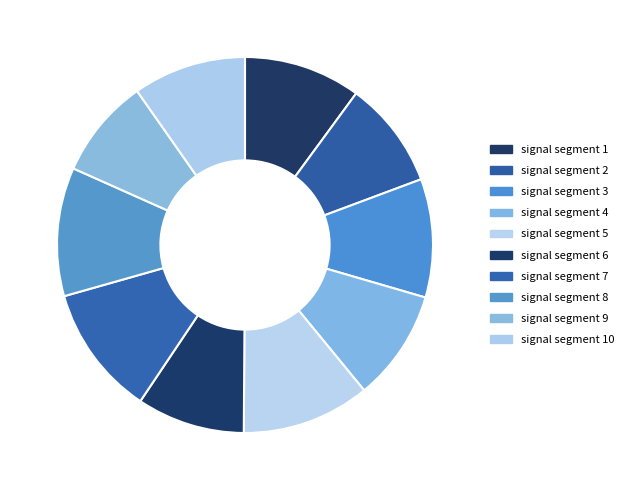

How many segments does this pie chart have?

10